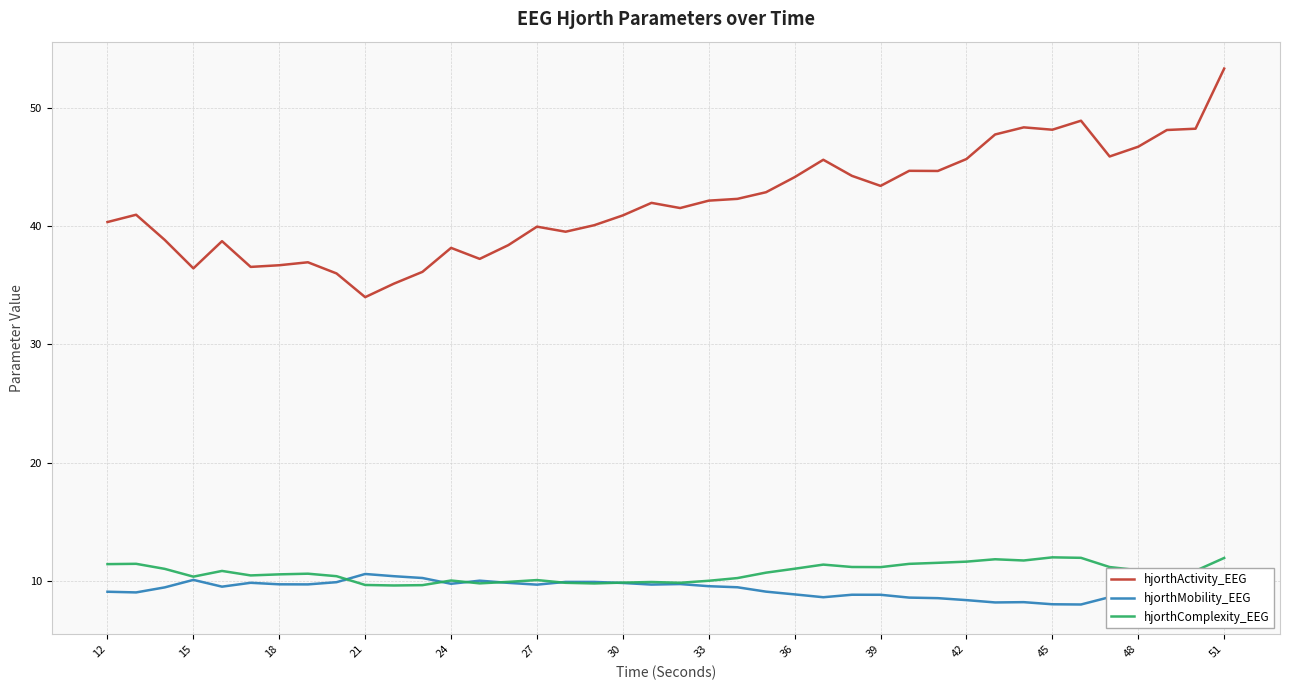

How many lines are shown in the chart?

3